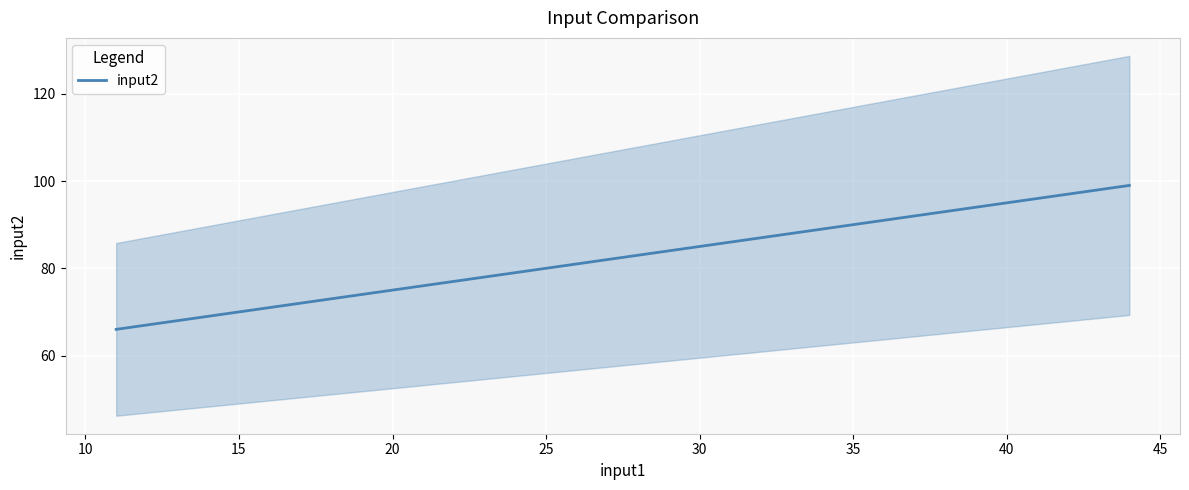

How many lines are shown in the chart?

1